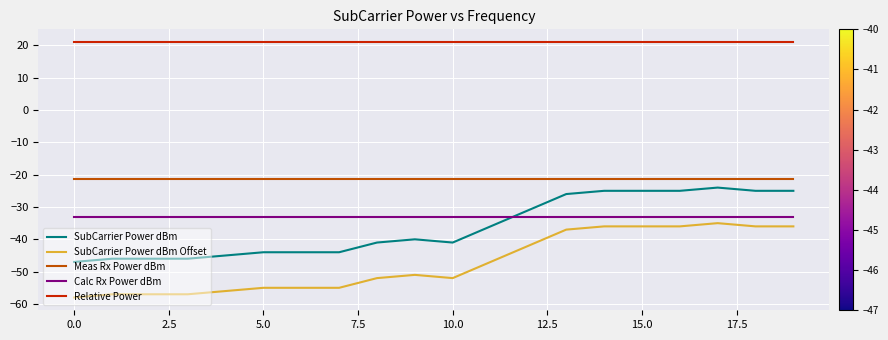

Which series has the largest total across all categories?

Relative Power